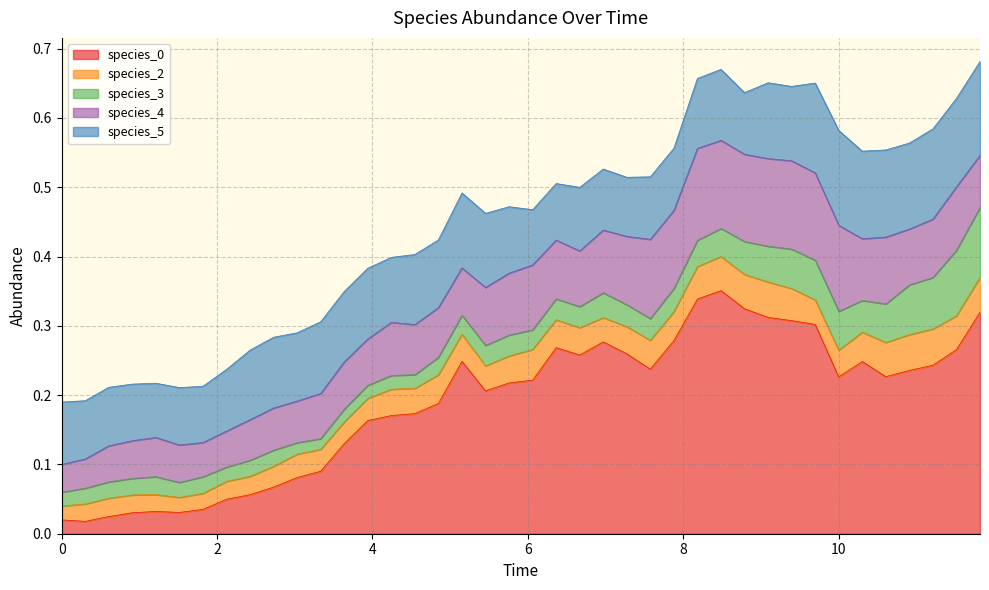

After their last crossing, which series has the higher values: species_4 or species_5?

species_5